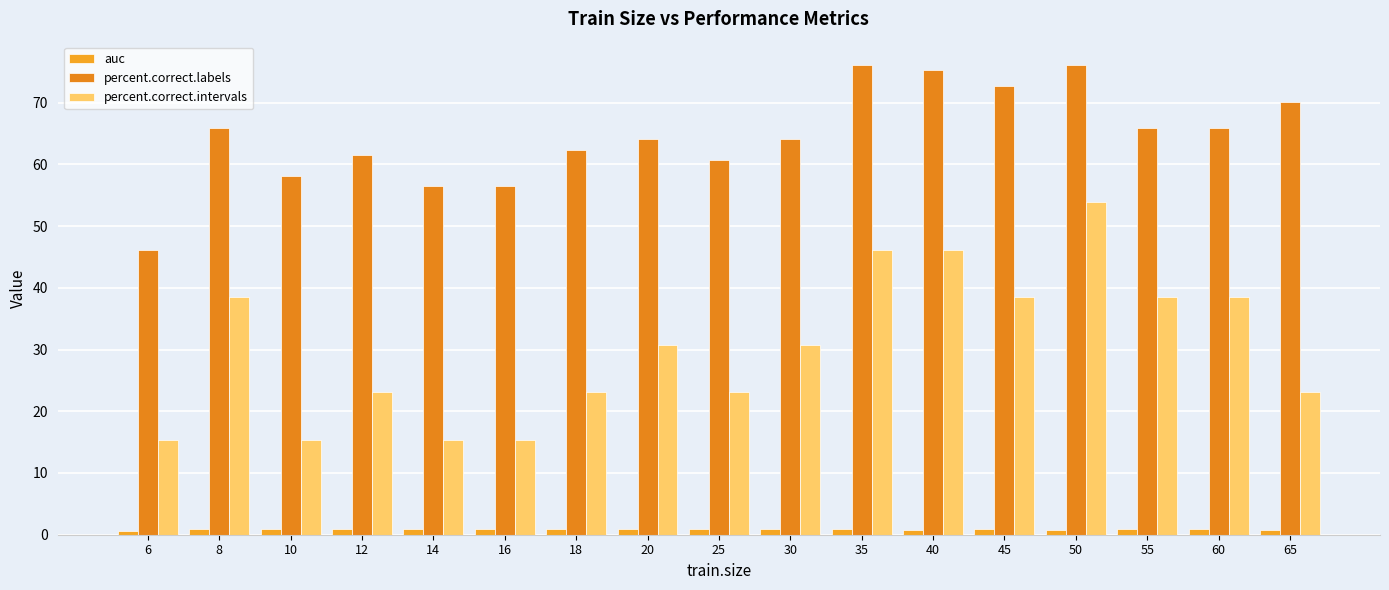

What is the value of the percent.correct.intervals bar at the 13th from the left?

38.5